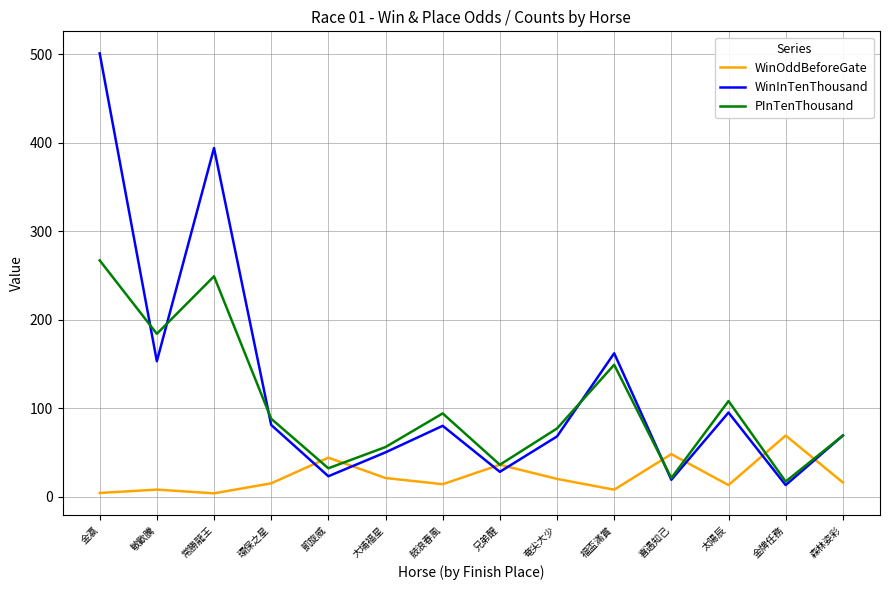

The PInTenThousand series shows 214.9 at 福盃滿賞. True or false?

False